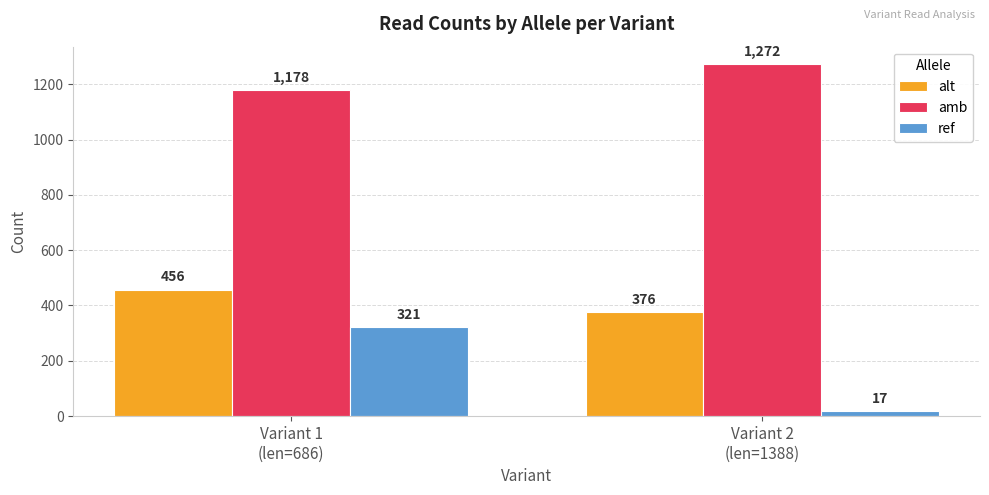

At how many categories does at least one series exceed 1255?

1